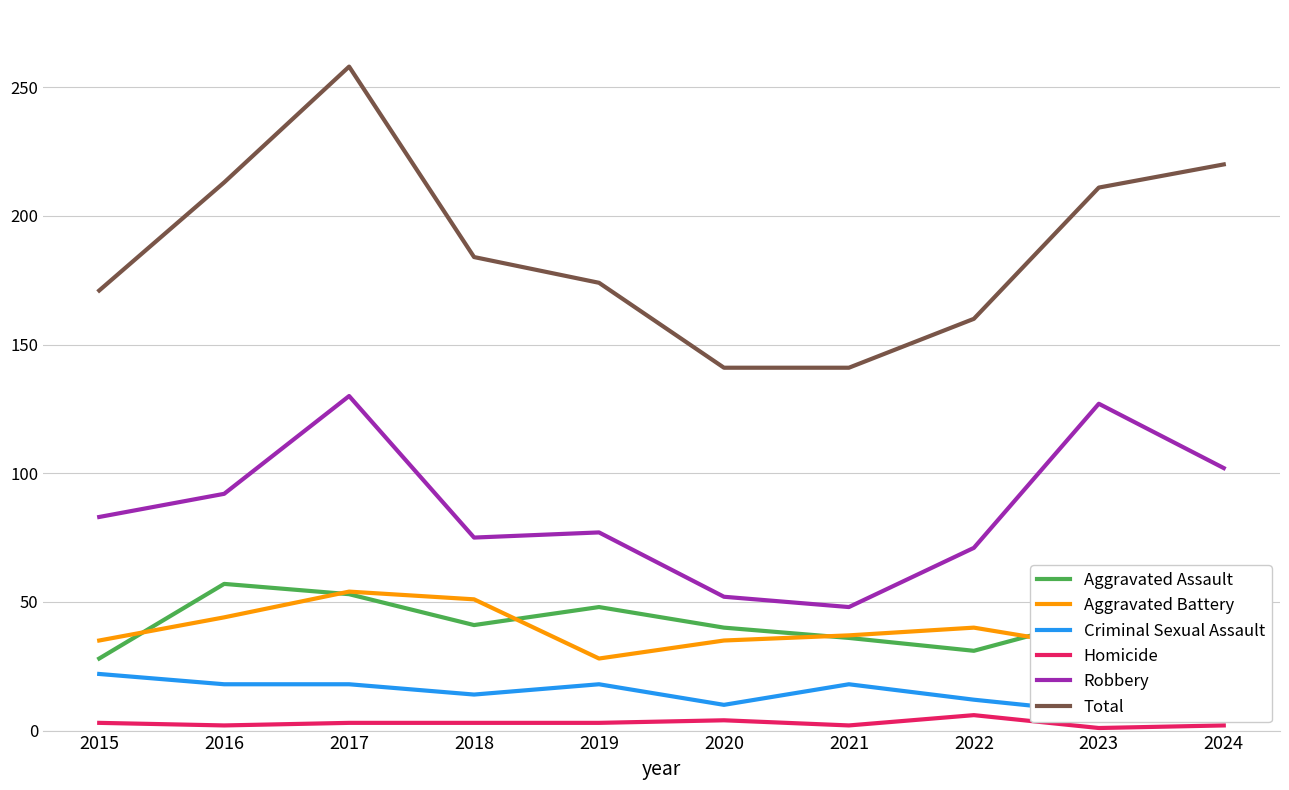

True or false: Aggravated Battery and Criminal Sexual Assault cross at least once.

False